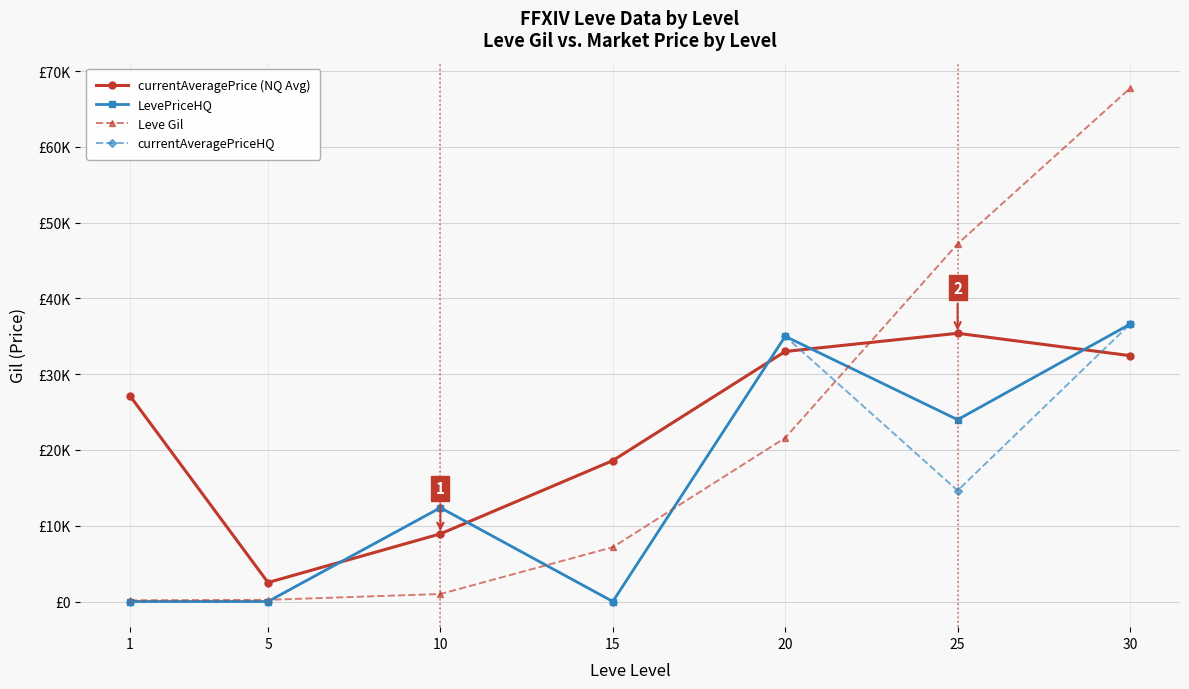

Where is Leve Gil nearest to the value 33945?

20